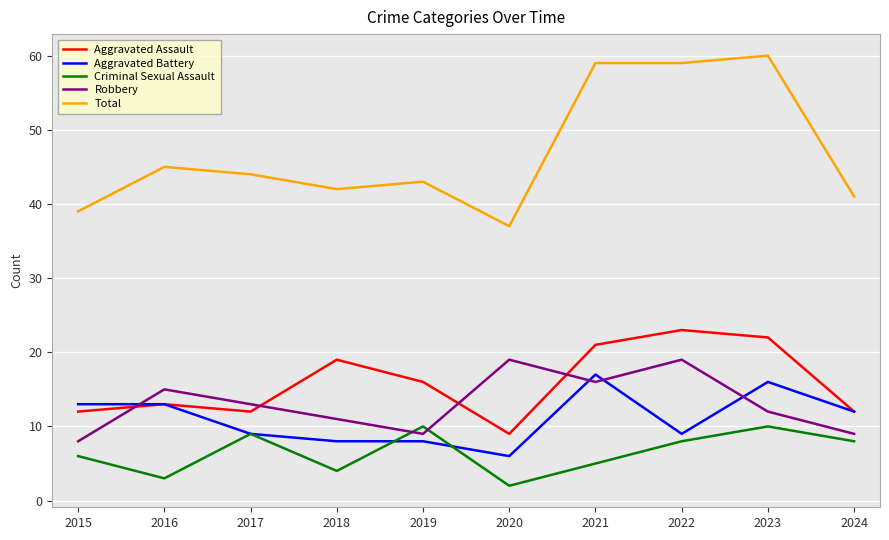

Where is Aggravated Battery nearest to the value 11?

2024